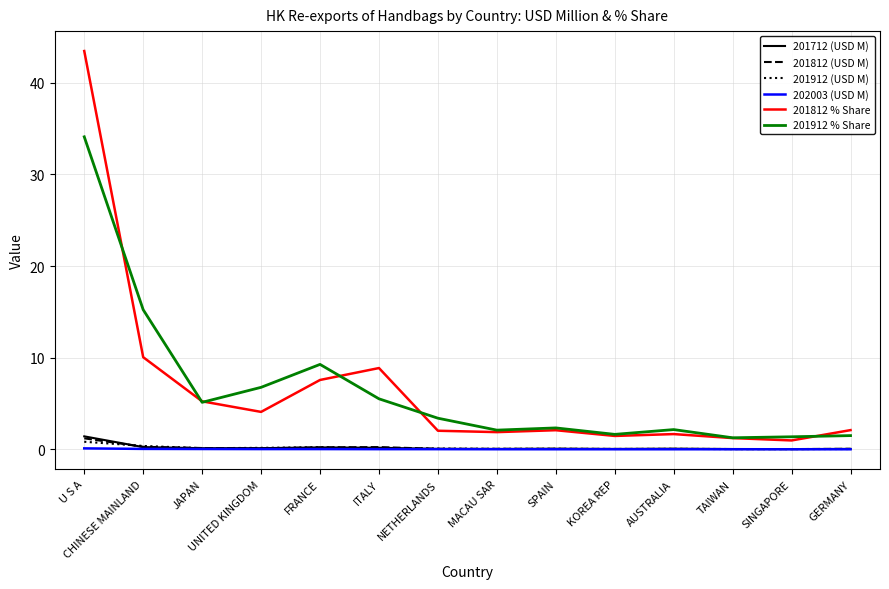

What is the total value across all series at AUSTRALIA?

4.0